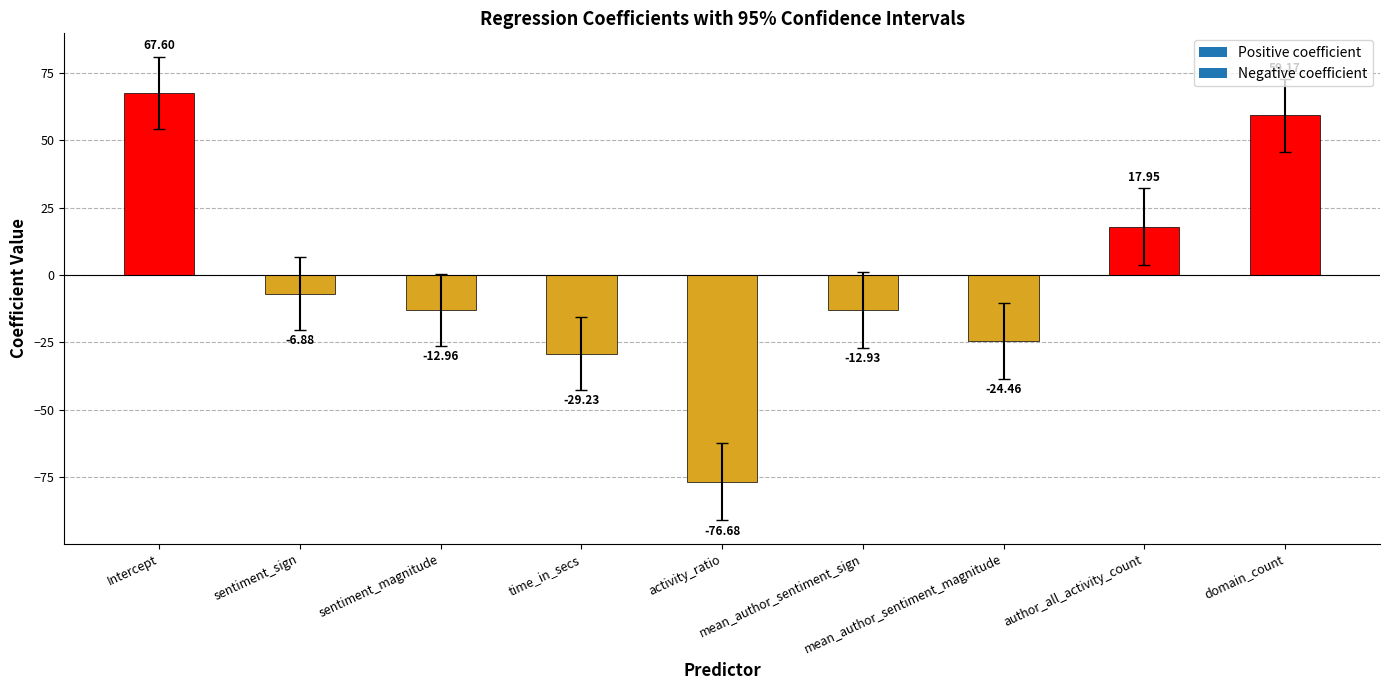

What is the label of the 7th bar from the left?

mean_author_sentiment_magnitude